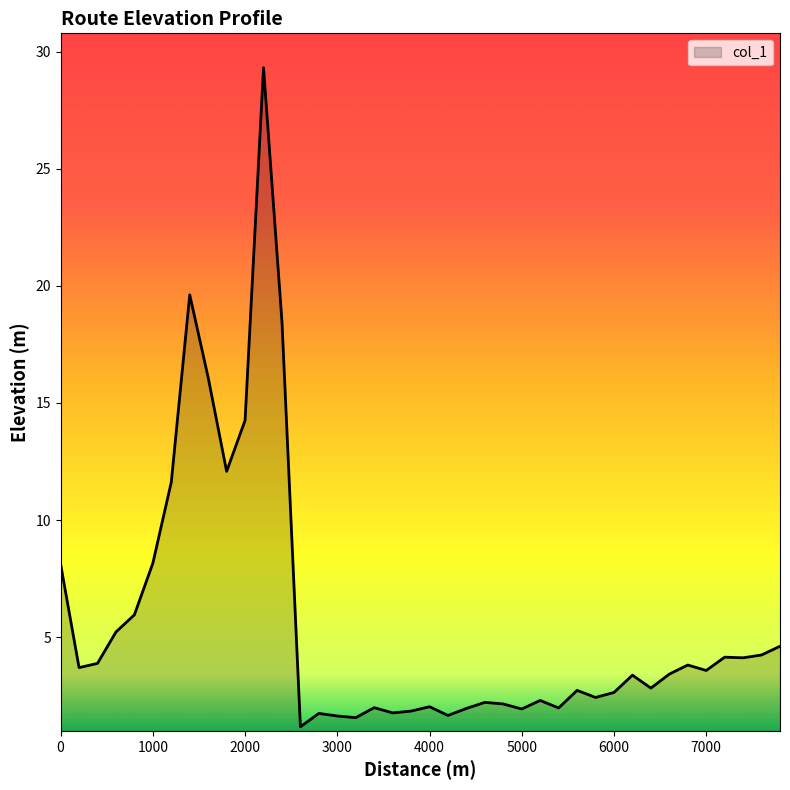

What is the difference between the maximum and minimum values?

28.1